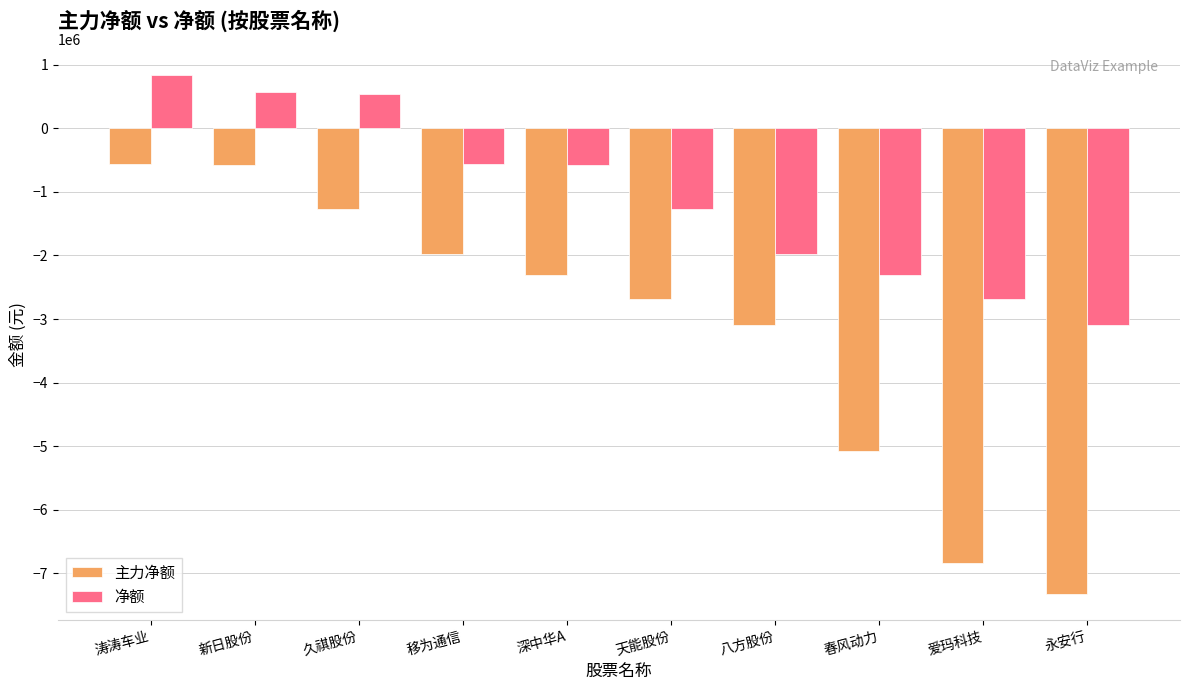

At 天能股份, list the series in order from smallest to largest.

主力净额, 净额